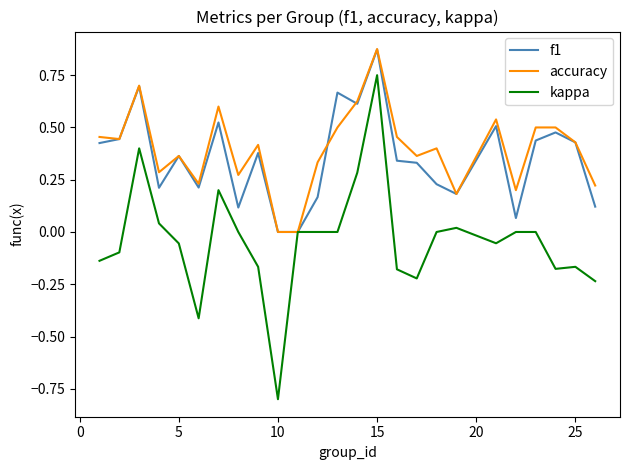

After their last crossing, which series has the higher values: accuracy or f1?

accuracy